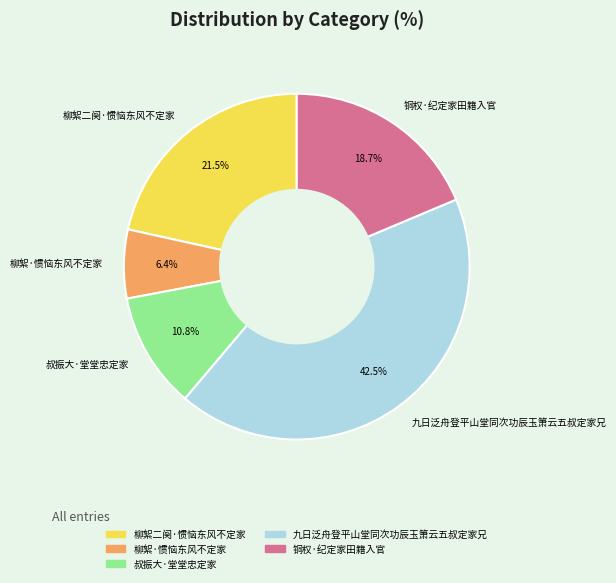

To the nearest percent, what portion does 柳絮·惯恼东风不定家 represent?

6%